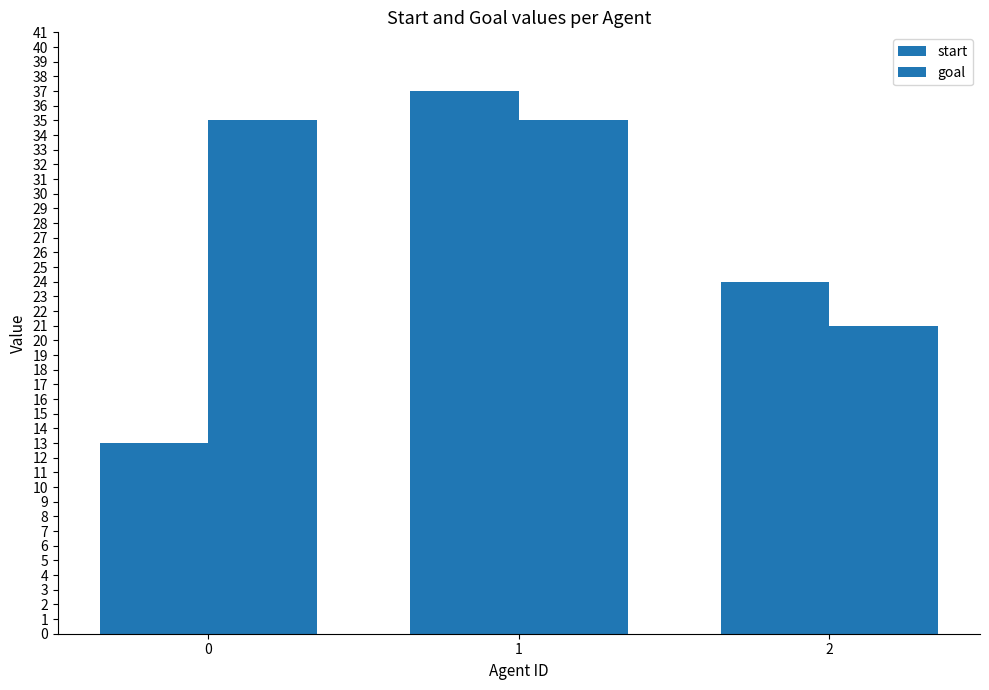

How many bars are there in each group?

2